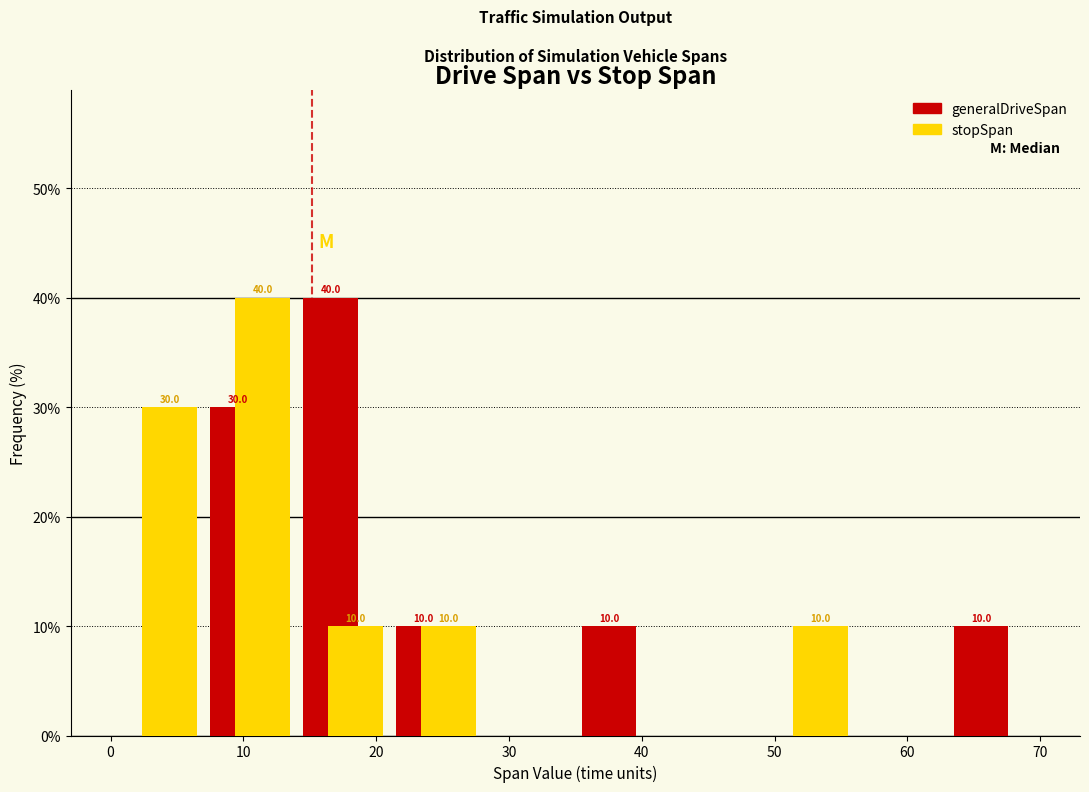

In the generalDriveSpan series, which range on the x-axis has the tallest bar?

14 to 21